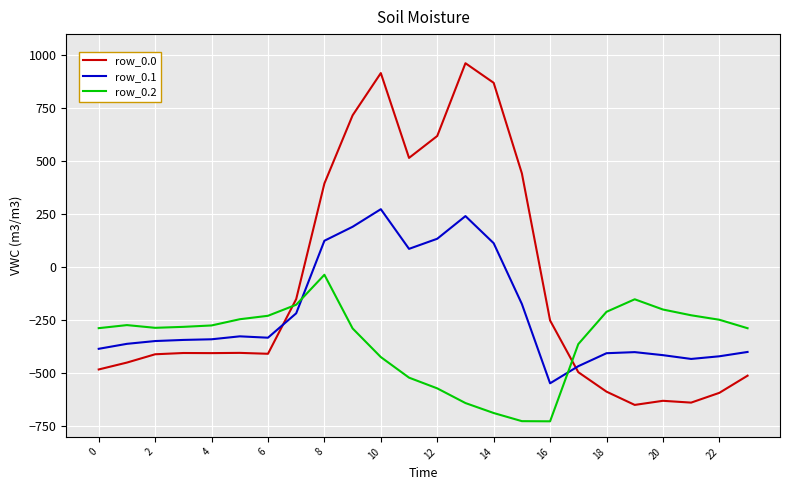

What is the difference between the second highest and second lowest values in the row_0.0 series?

1554.6